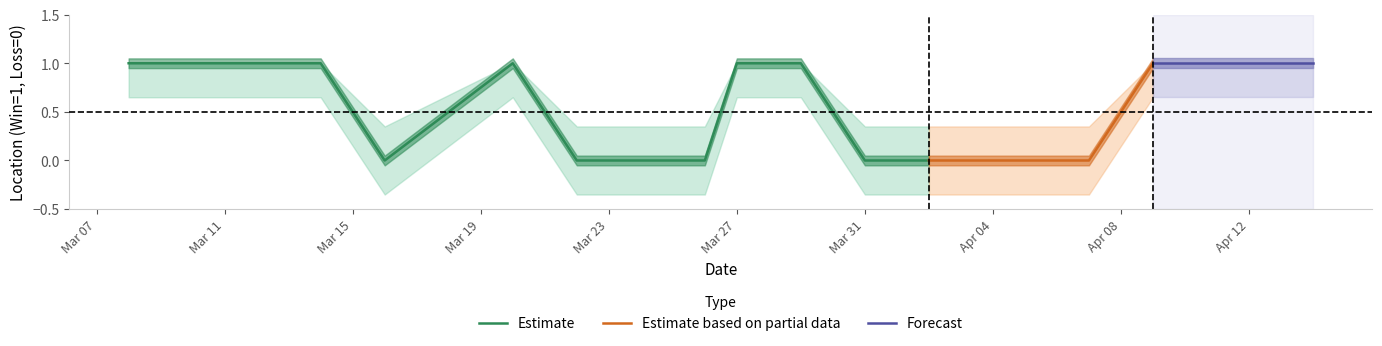

The upper series shows 0.5 at 2024-03-24. True or false?

False